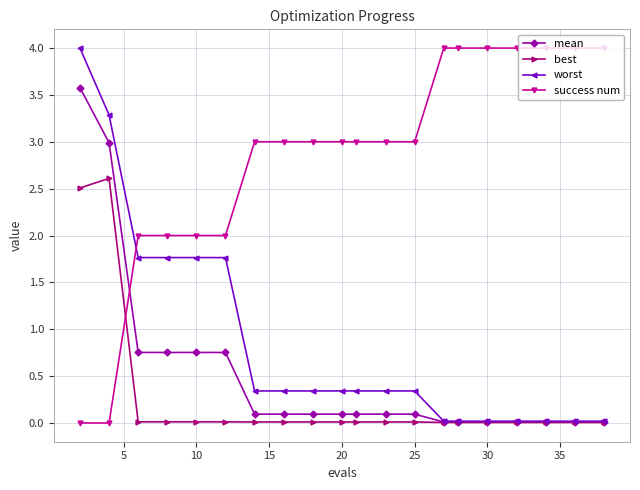

What is the average value of the best series?

0.3